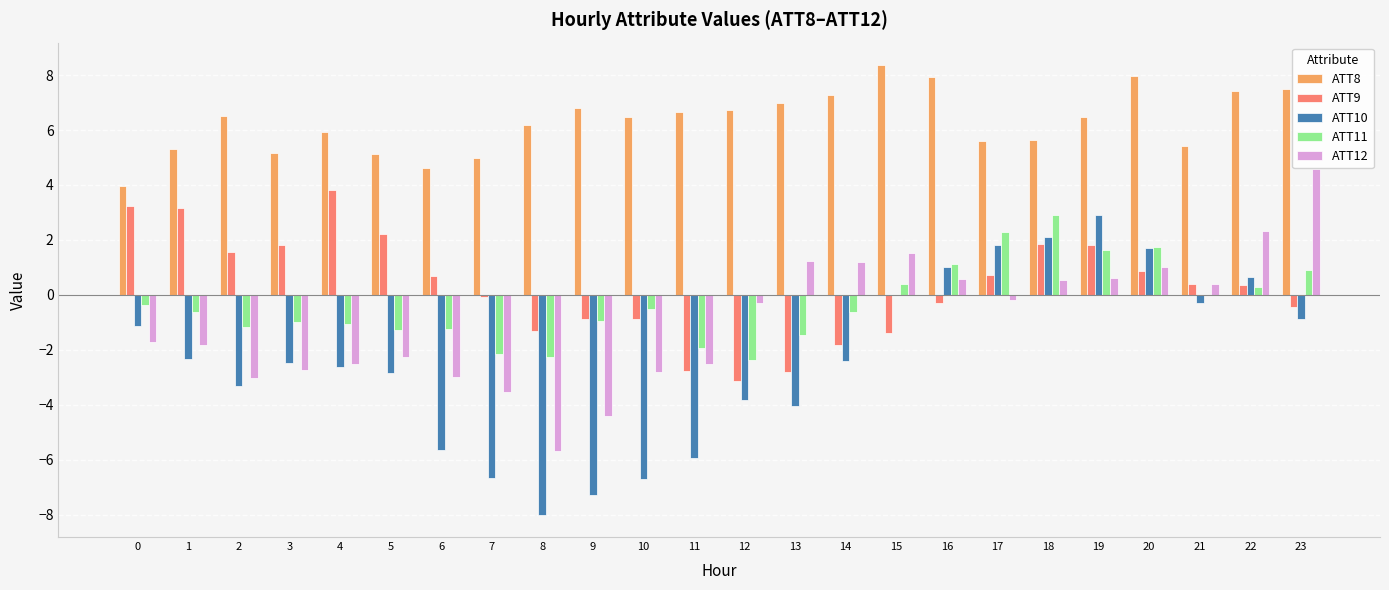

Is the value of ATT9 at 7 greater than the value of ATT11 at 13?

Yes